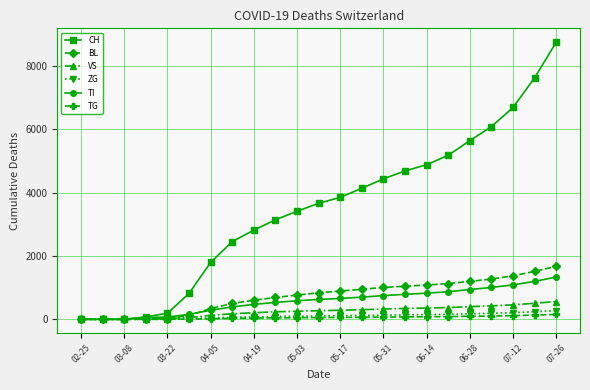

Which series has the largest total across all categories?

CH